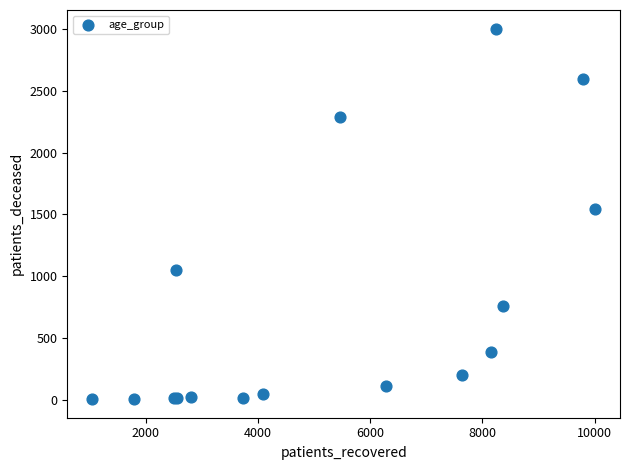

What Y value in the scatter plot is closest to 1504?

1541